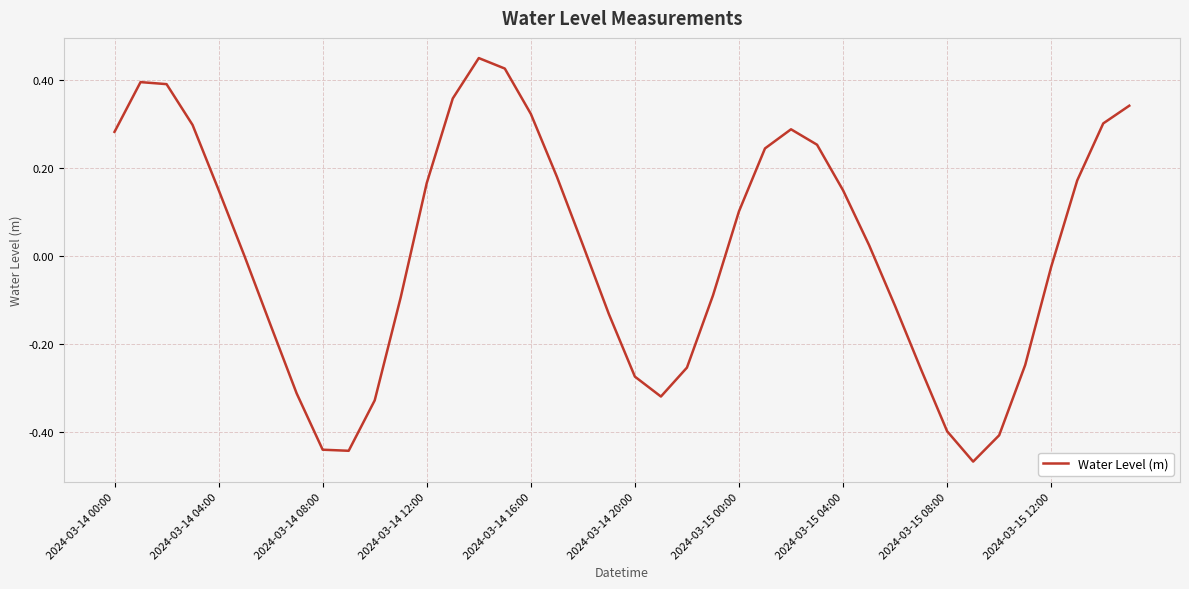

What is the difference between the maximum and minimum values?

0.9